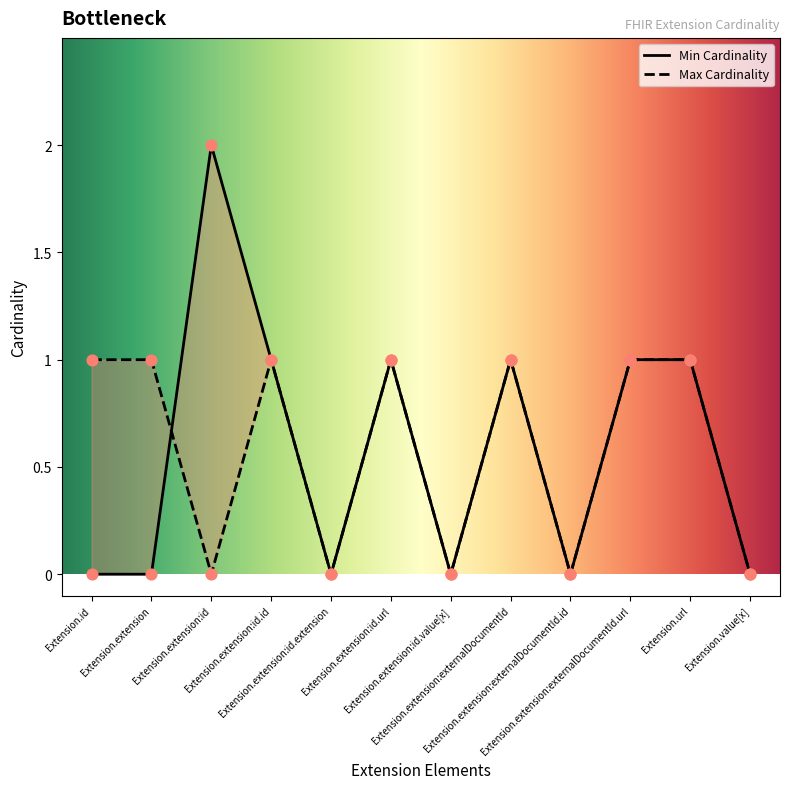

Which series reaches the minimum Y coordinate?

Min Cardinality